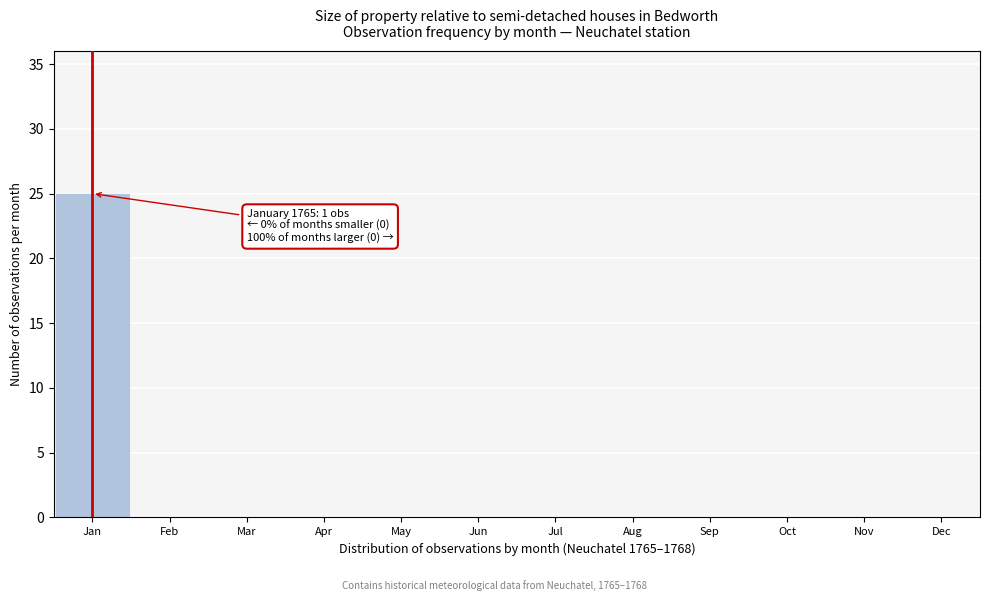

Reading right to left, transcribe all the data shown in this chart.

Dec=0	Nov=0	Oct=0	Sep=0	Aug=0	Jul=0	Jun=0	May=0	Apr=0	Mar=0	Feb=0	Jan=25